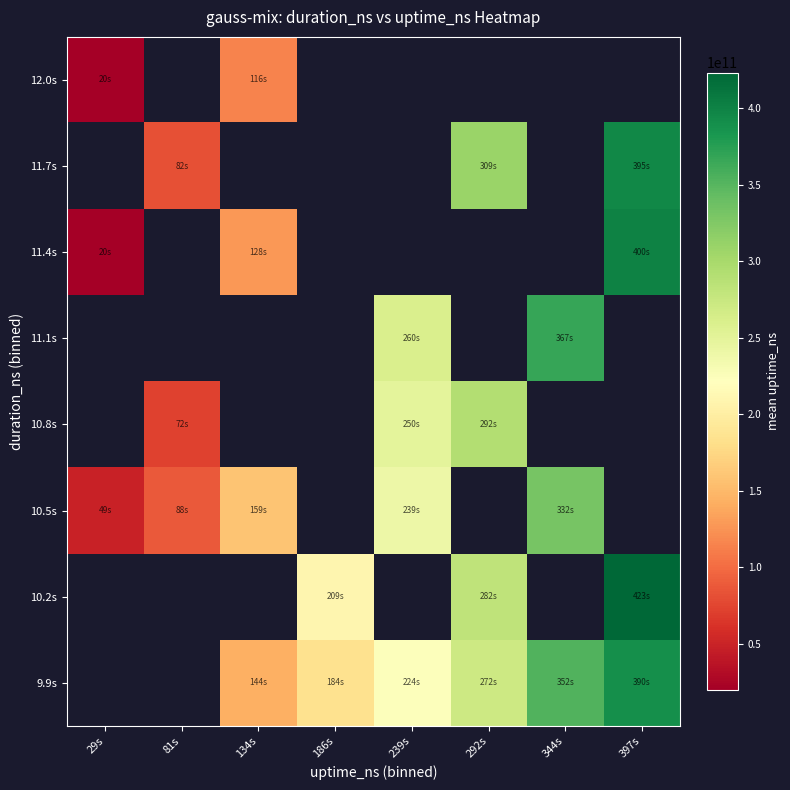

What is the difference between the highest and lowest values at 186s?

24856724995.5